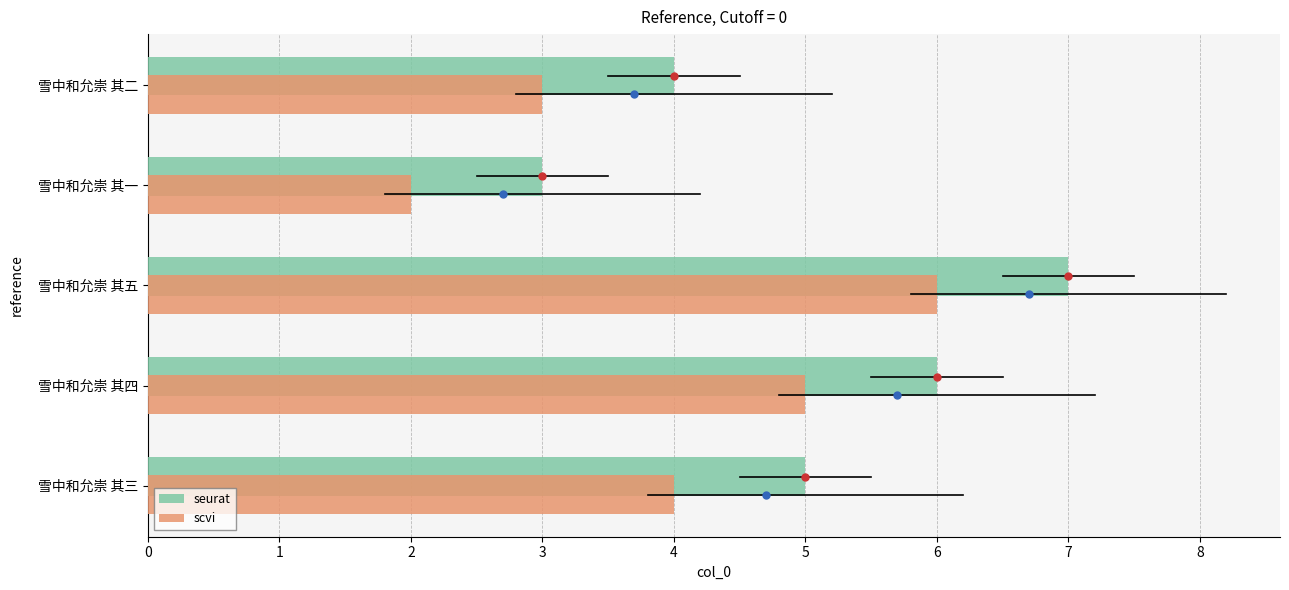

What is the sum of all seurat values?

25